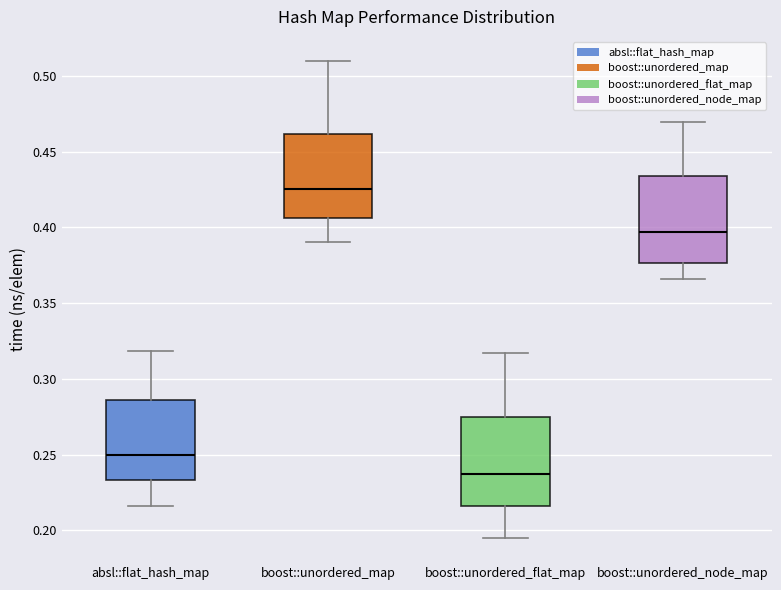

Where is the lower edge of the box for absl::flat_hash_map on the y-axis? The values are not printed on the chart, so give them approximately, as read against the axis.

0.235